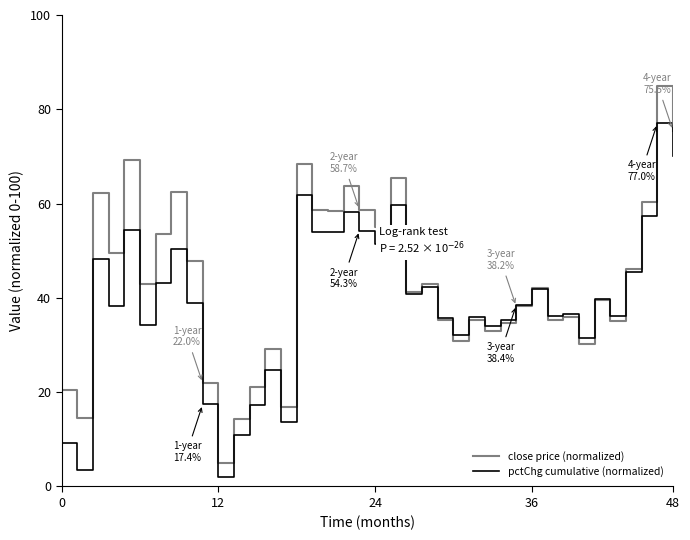

Which series has the largest total across all categories?

close price (normalized)